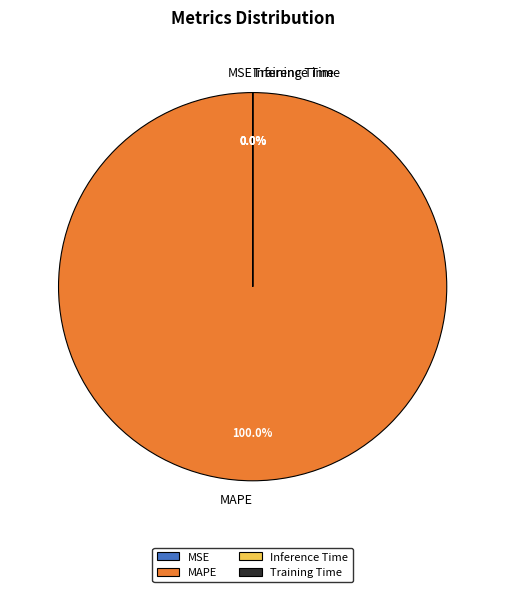

Which slice is the smallest?

Inference Time